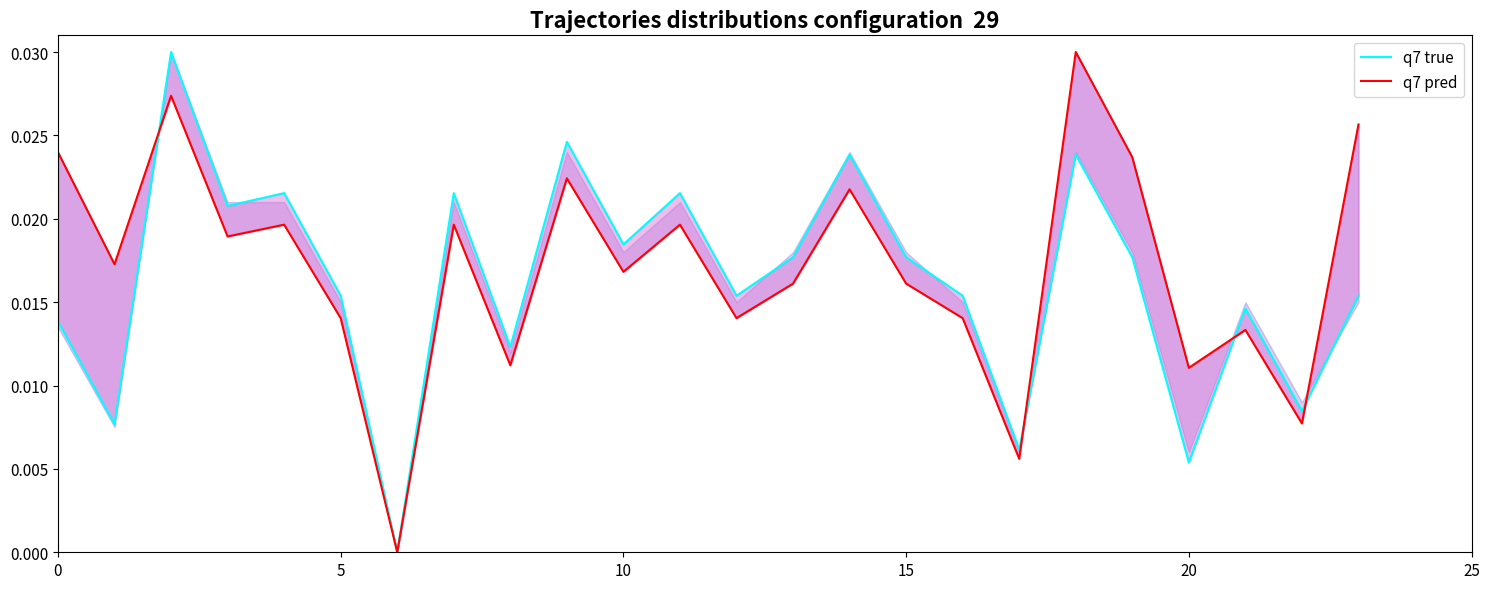

At which label is q7 true closest to 0?

6